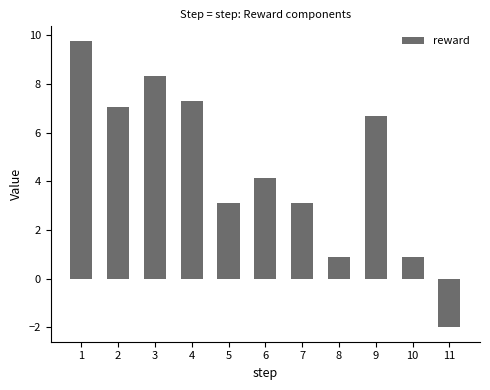

What is the value of the 8th bar from the left?

0.9